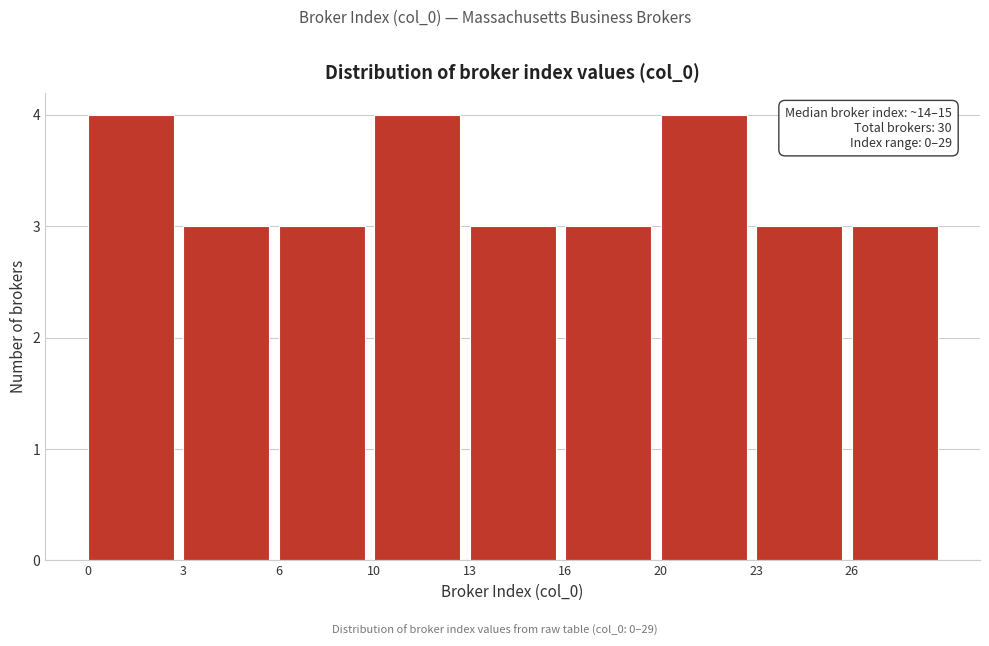

Reading right to left, what are all the values shown in this chart?

3	3	4	3	3	4	3	3	4